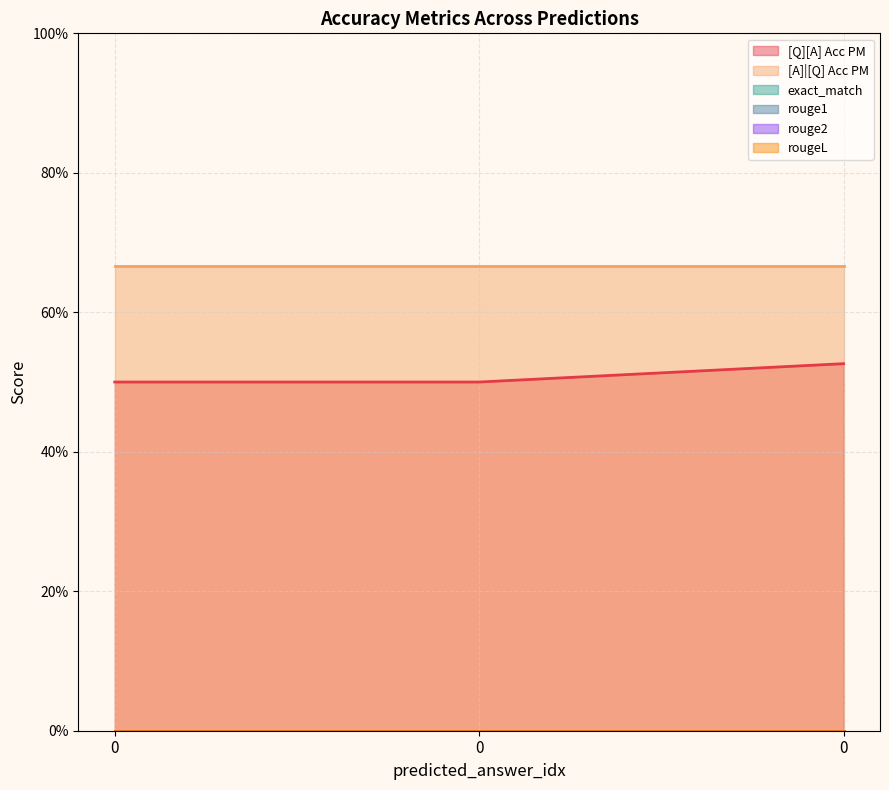

The rougeL series shows 0.0 at 0. True or false?

True